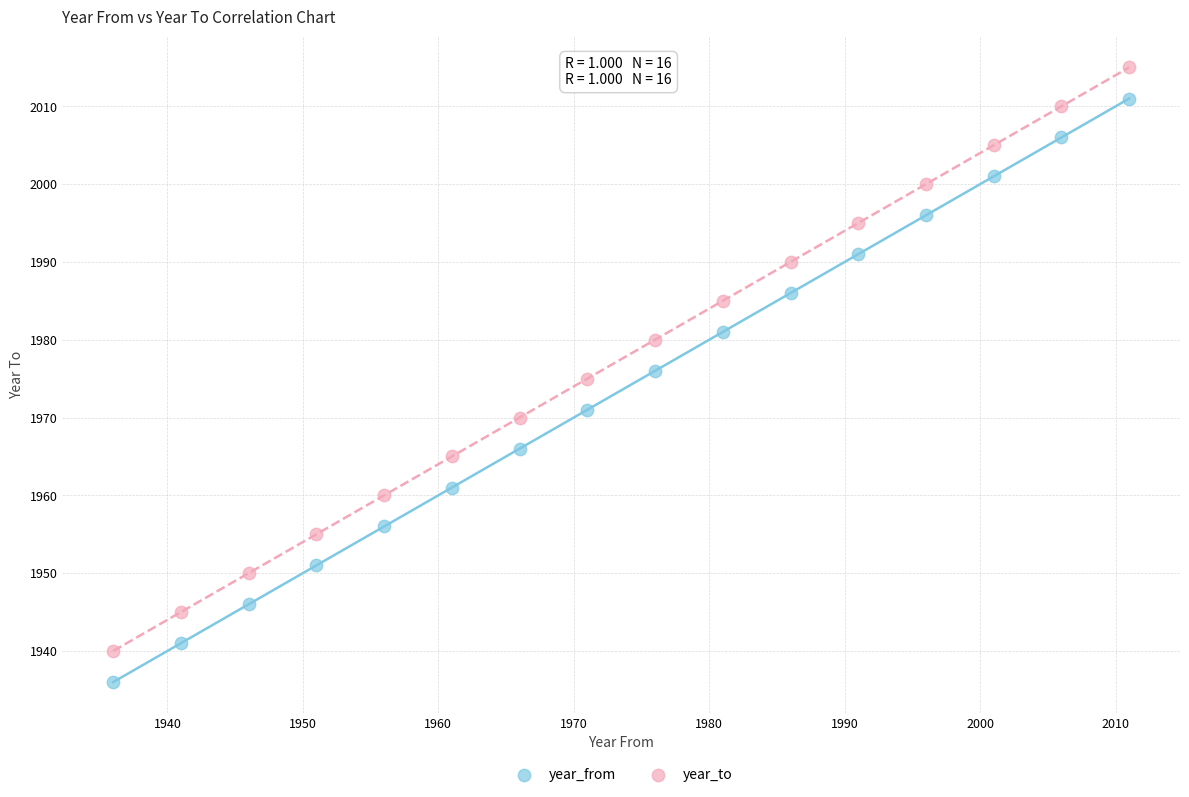

Across all data points, what is the range of Y values (max minus min)?

79